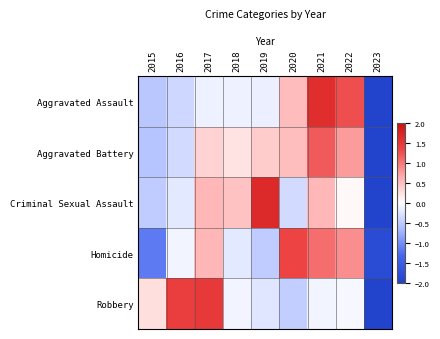

Reading left to right, what are all the values shown in this chart?

Aggravated Assault: 2015=-0.5	2016=-0.4	2017=-0.1	2018=-0.1	2019=-0.2	2020=0.5	2021=1.6	2022=1.3	2023=-2.0
Aggravated Battery: 2015=-0.6	2016=-0.4	2017=0.3	2018=0.2	2019=0.4	2020=0.5	2021=1.2	2022=0.8	2023=-2.5
Criminal Sexual Assault: 2015=-0.5	2016=-0.2	2017=0.5	2018=0.5	2019=1.7	2020=-0.4	2021=0.5	2022=0.1	2023=-2.2
Homicide: 2015=-1.2	2016=-0.1	2017=0.6	2018=-0.2	2019=-0.5	2020=1.3	2021=1.0	2022=0.9	2023=-1.8
Robbery: 2015=0.3	2016=1.4	2017=1.5	2018=-0.1	2019=-0.2	2020=-0.5	2021=-0.1	2022=-0.1	2023=-2.1